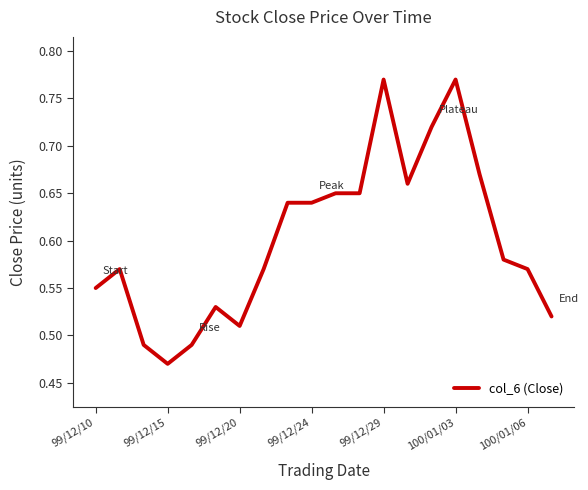

At which category does the chart reach its minimum across all series?

99/12/15